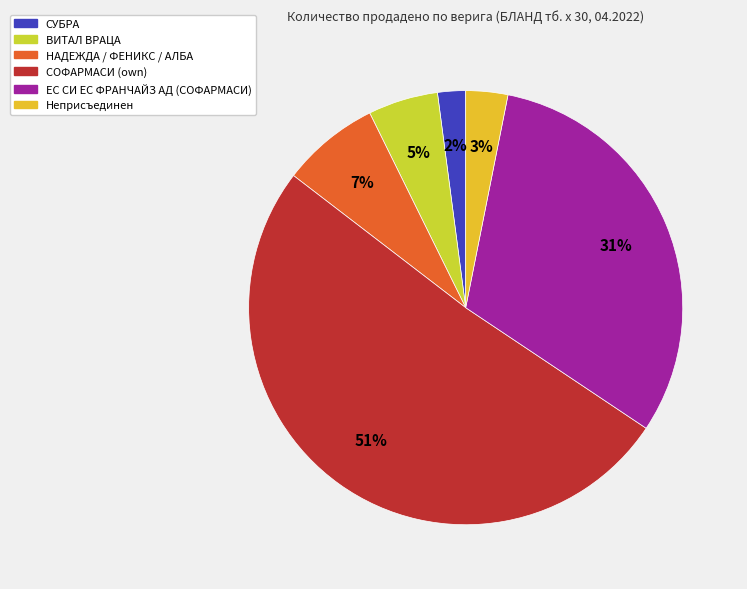

To the nearest percent, what is the difference between the largest and smallest slice percentages?

49%